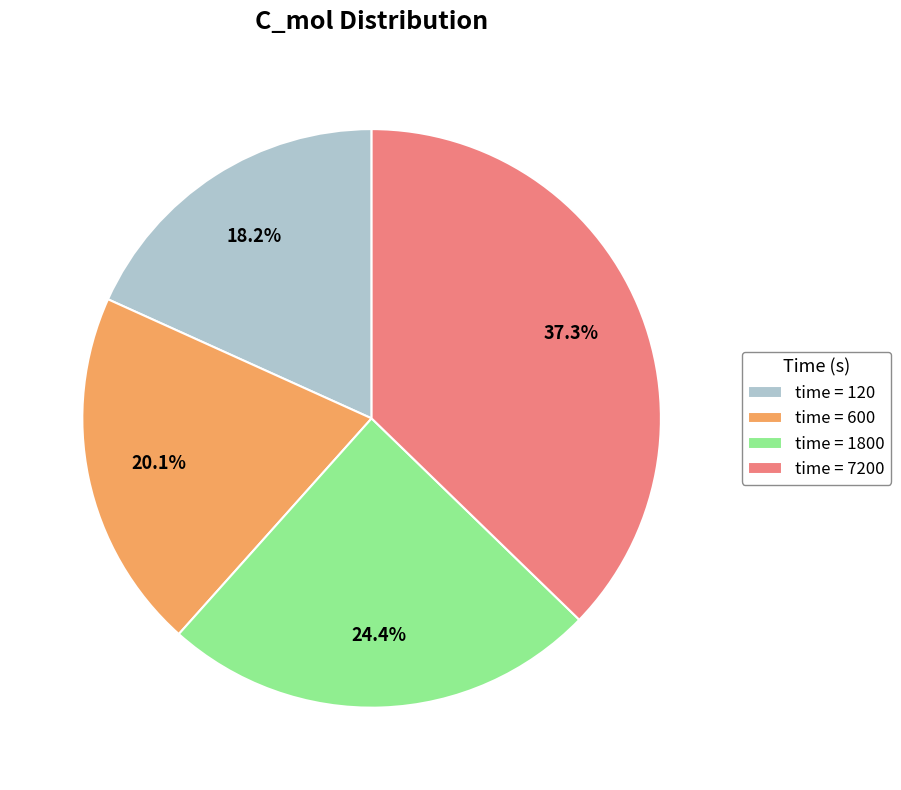

Do time = 600 and time = 7200 together represent more than half of the pie?

Yes